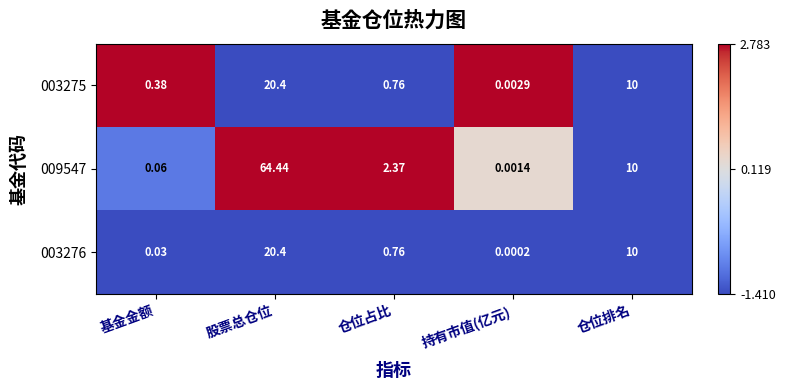

Is the value of 003276 at 仓位排名 greater than the value of 003275 at 股票总仓位?

No